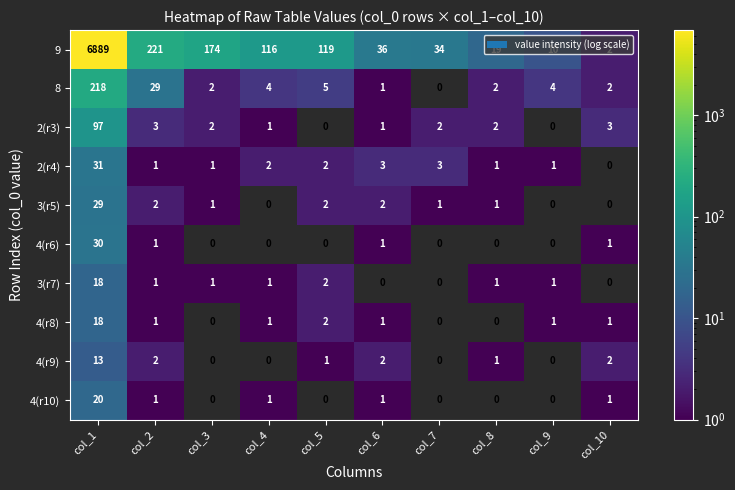

Where is 3(r7) nearest to the value 9?

col_5